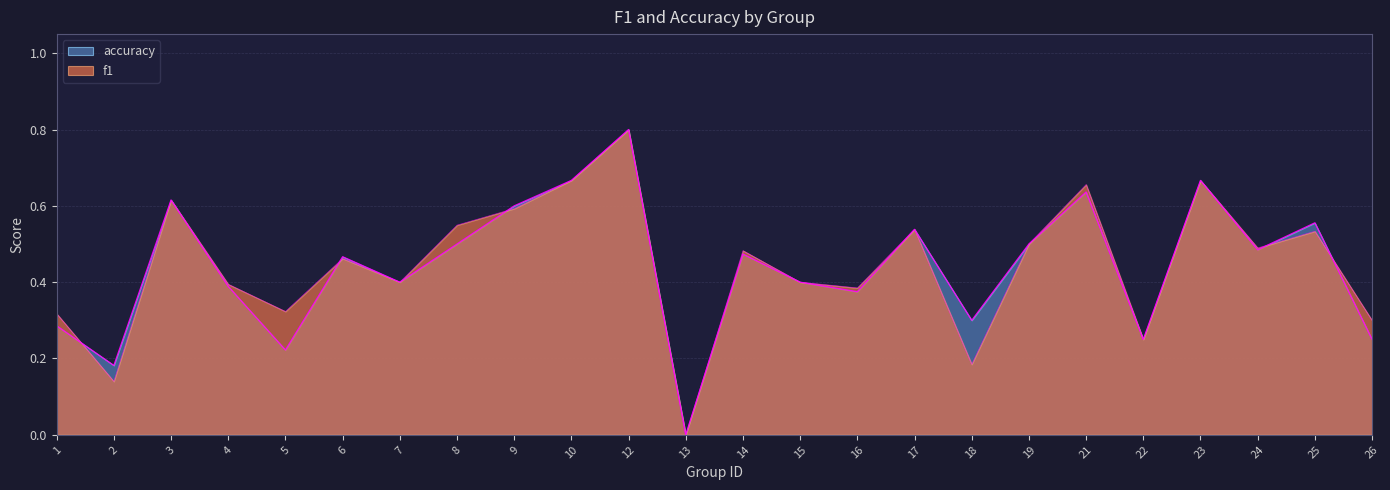

What is the value of the accuracy point at the 2nd from the left?

0.2